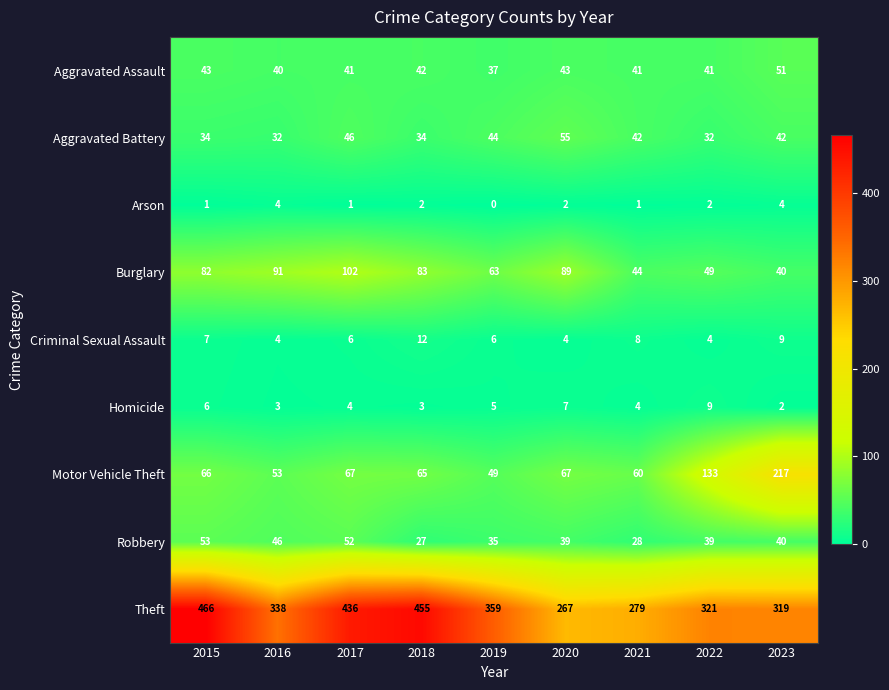

Which label corresponds to the smallest value in the chart?

2019